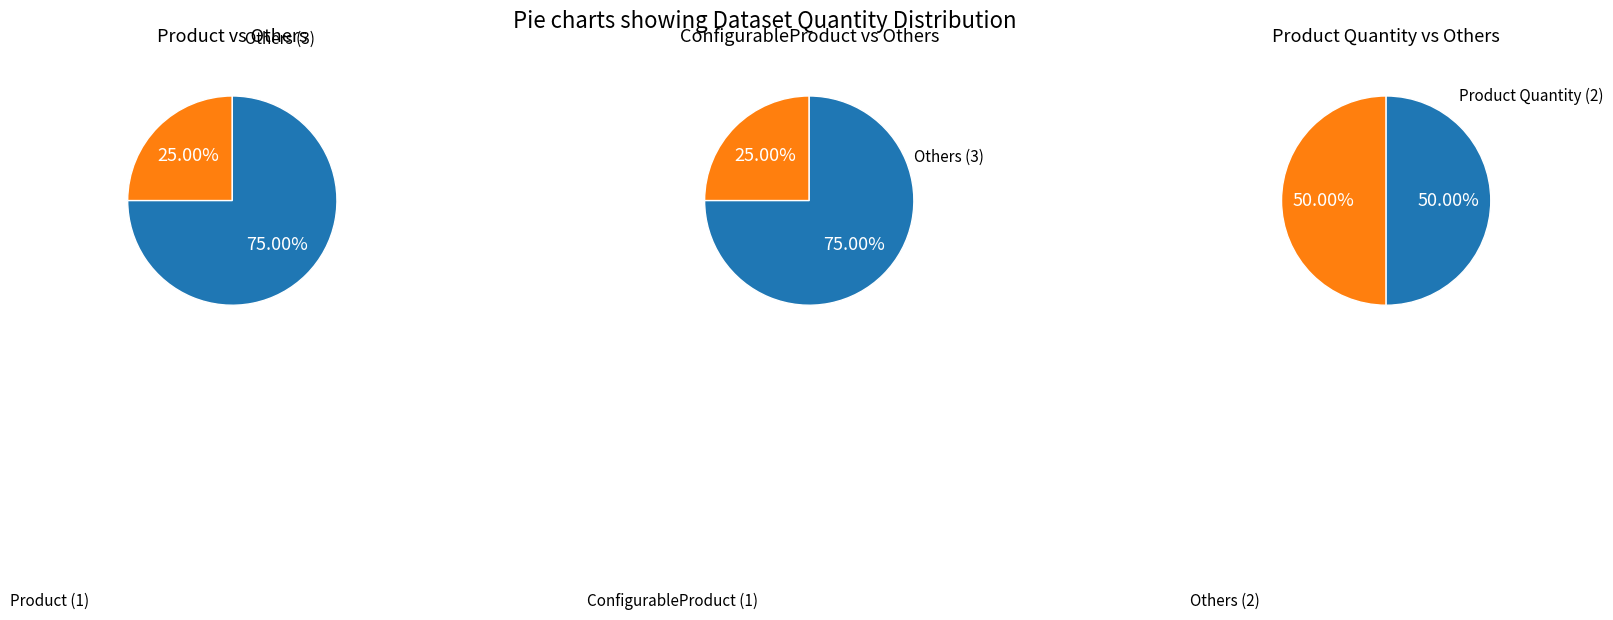

How many slices are in this pie chart?

3